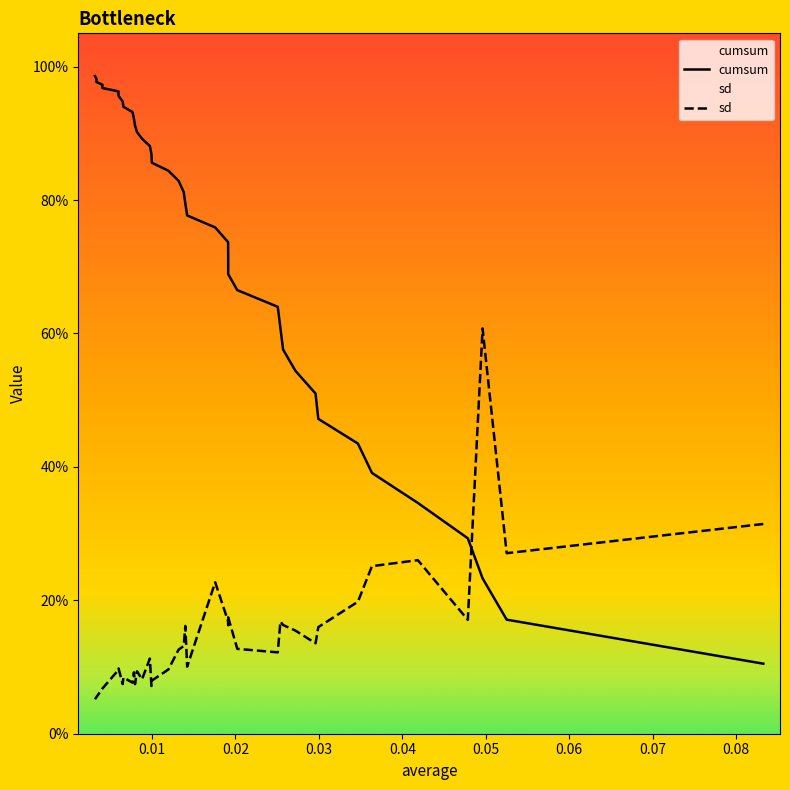

Does the chart display data point markers on the line(s)?

No